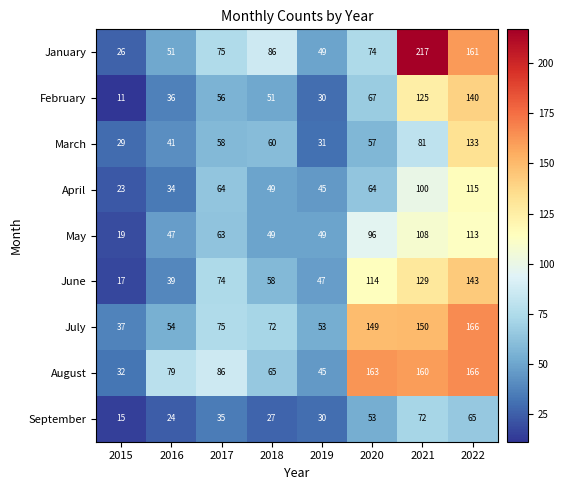

The January series shows 73 at 2019. True or false?

False